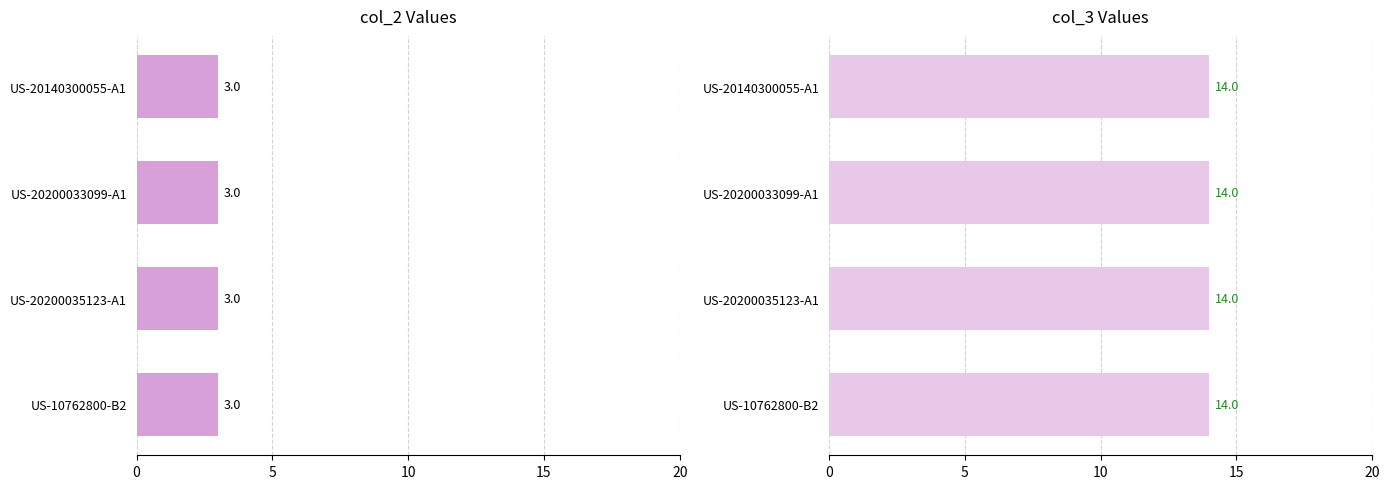

How many categories are shown in the chart?

4